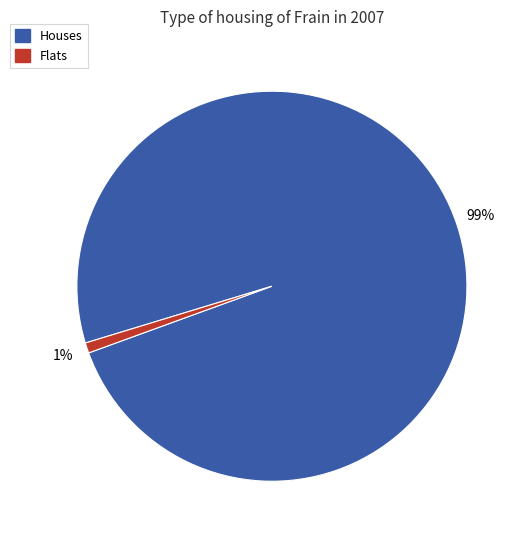

Is there a majority slice in this chart?

Yes